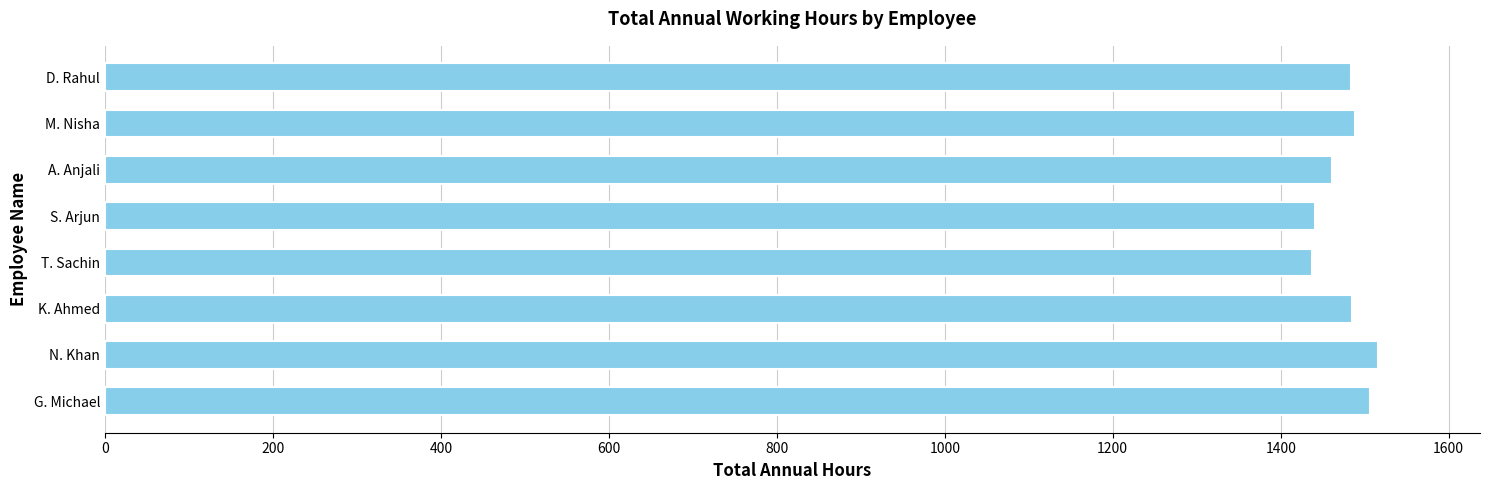

How many data points are less than 1485?

4